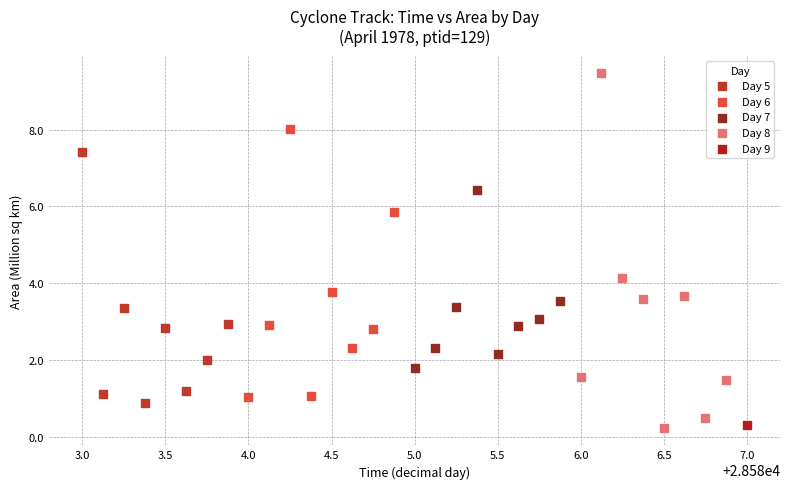

What are all the series names shown in the legend?

Day 5, Day 6, Day 7, Day 8, Day 9